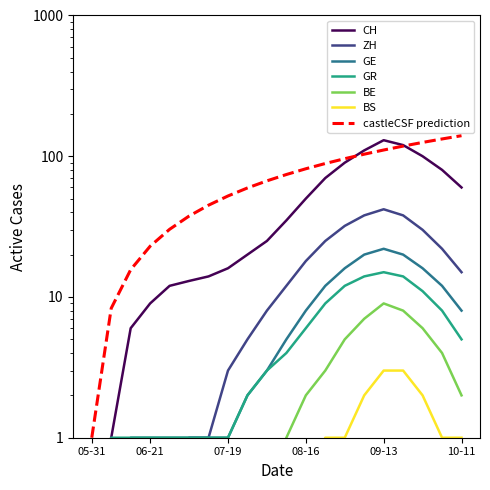

What is the sum of the BS values at 2020-08-09 and 2020-09-20?

3.5